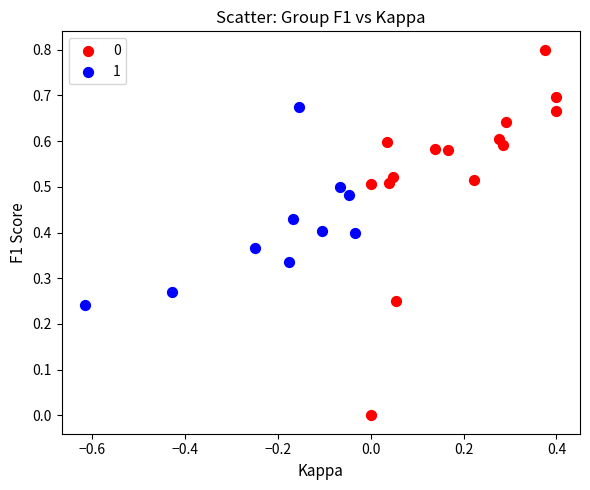

Which series contains the lowest Y value?

0